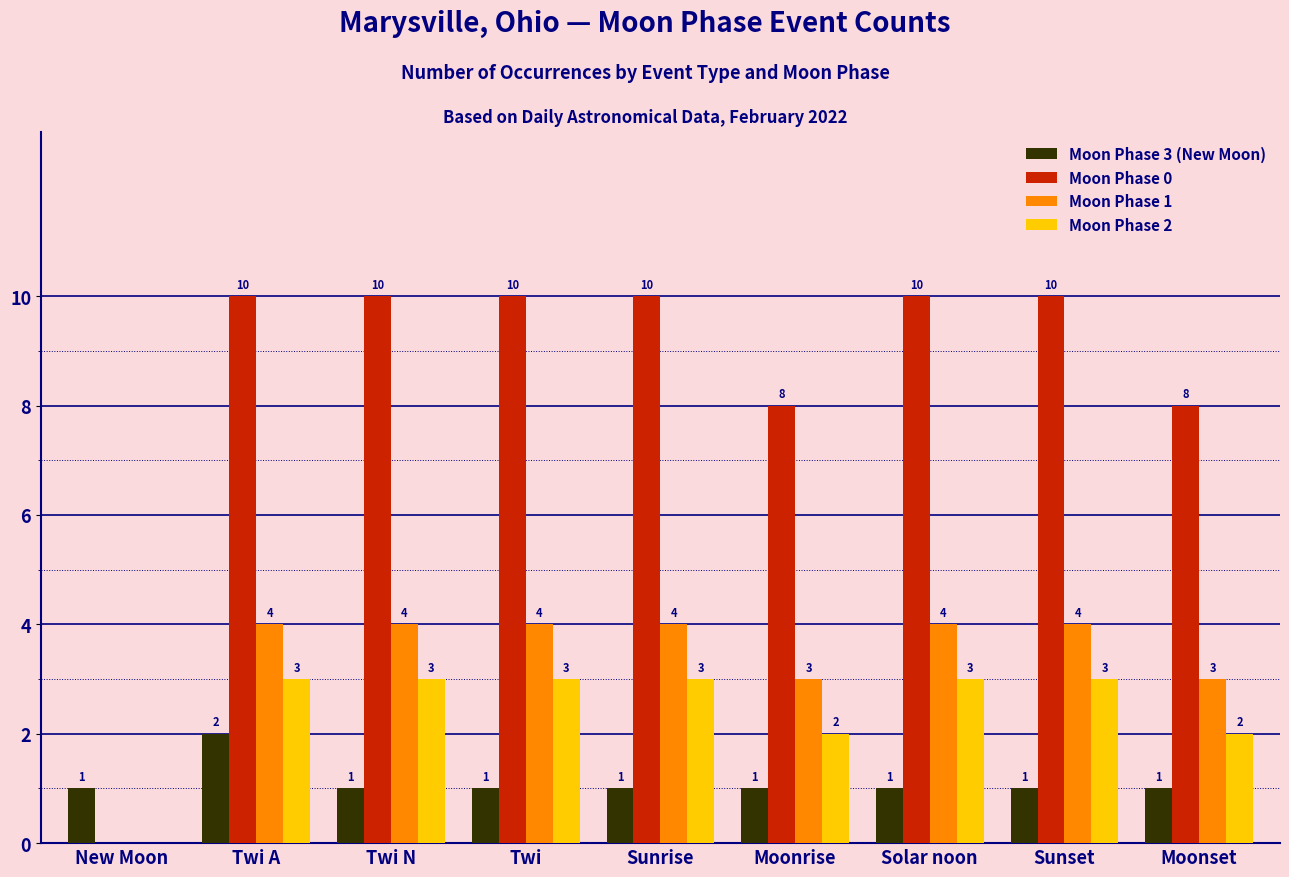

Reading left to right, what are all the values shown in this chart?

Moon Phase 3 (New Moon): New Moon=1	Twi A=2	Twi N=1	Twi=1	Sunrise=1	Moonrise=1	Solar noon=1	Sunset=1	Moonset=1
Moon Phase 0: New Moon=0	Twi A=10	Twi N=10	Twi=10	Sunrise=10	Moonrise=8	Solar noon=10	Sunset=10	Moonset=8
Moon Phase 1: New Moon=0	Twi A=4	Twi N=4	Twi=4	Sunrise=4	Moonrise=3	Solar noon=4	Sunset=4	Moonset=3
Moon Phase 2: New Moon=0	Twi A=3	Twi N=3	Twi=3	Sunrise=3	Moonrise=2	Solar noon=3	Sunset=3	Moonset=2